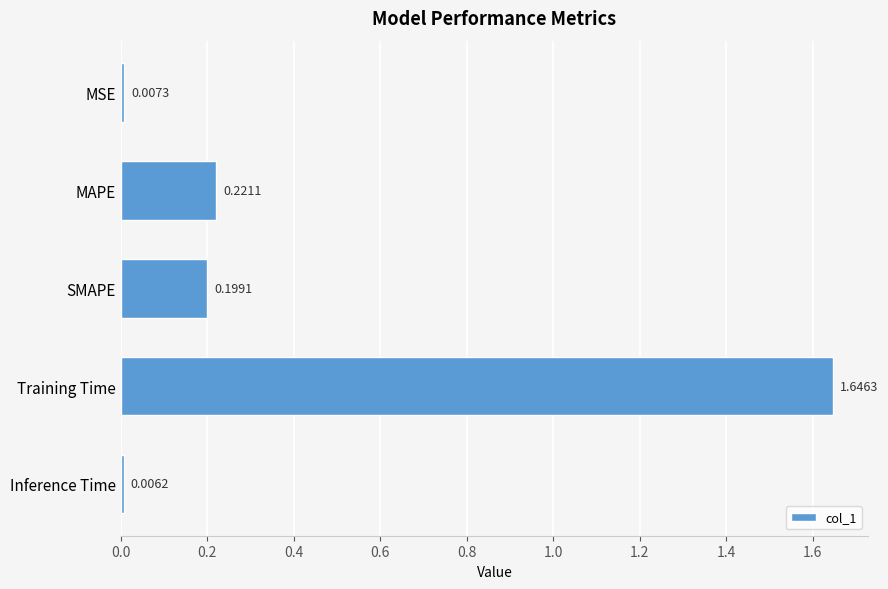

What is the change in value from SMAPE to Training Time?

+1.4